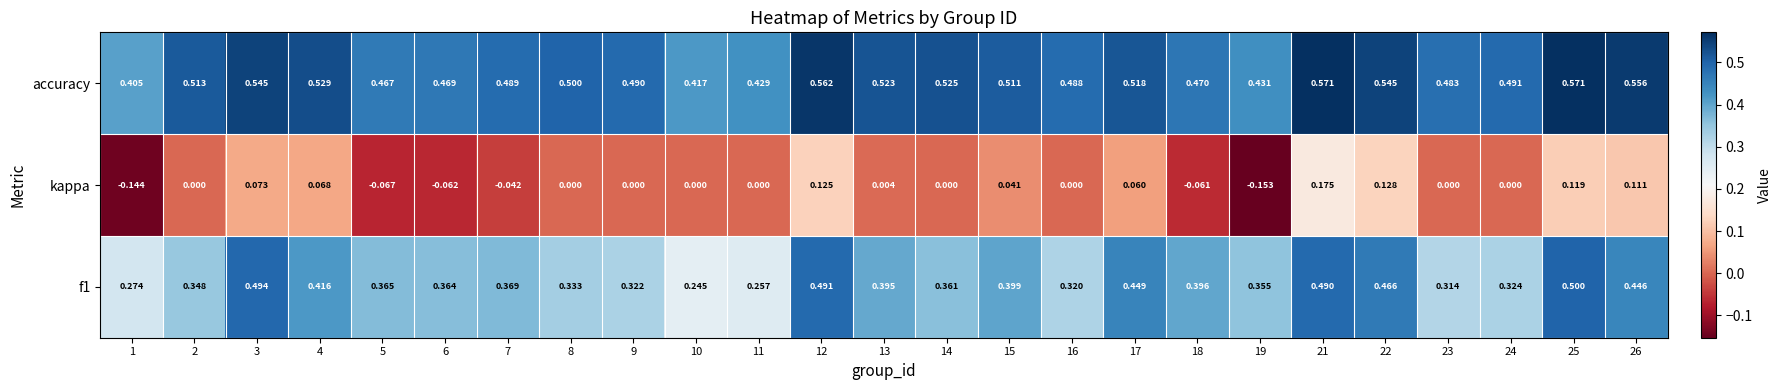

At 5, list the series in order from smallest to largest.

kappa, f1, accuracy